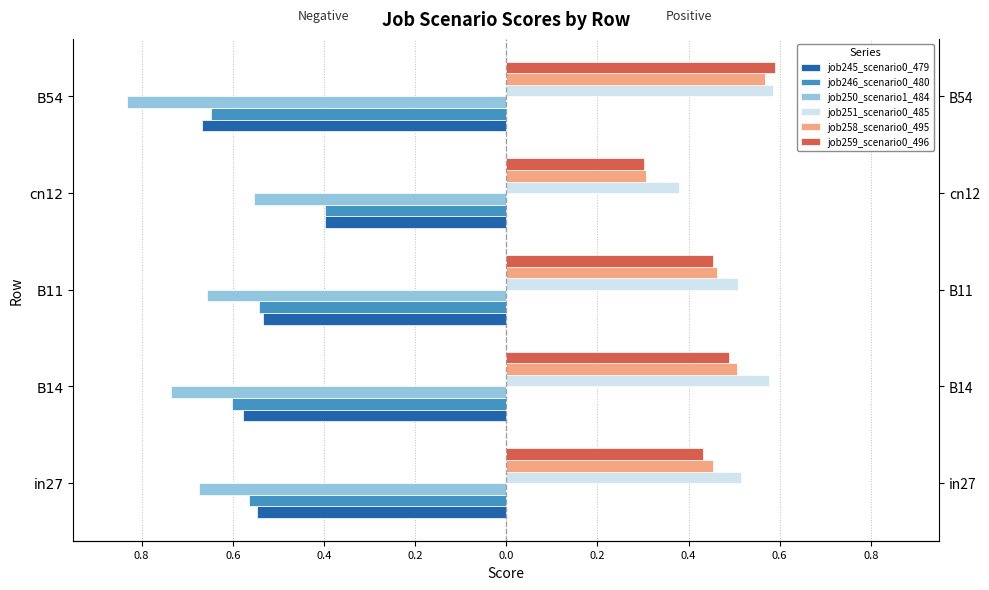

What is the average value of the job245_scenario0_479 series?

-0.5